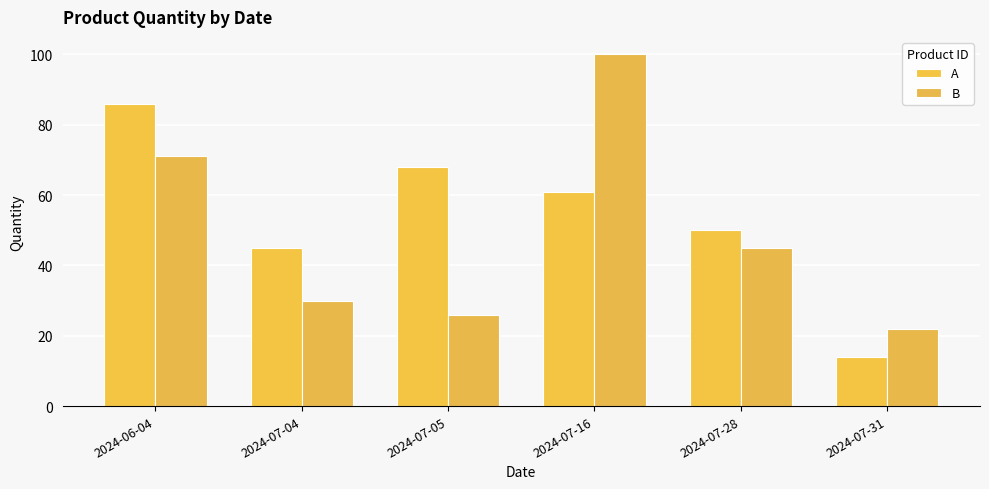

What is the lowest value of the A series?

14